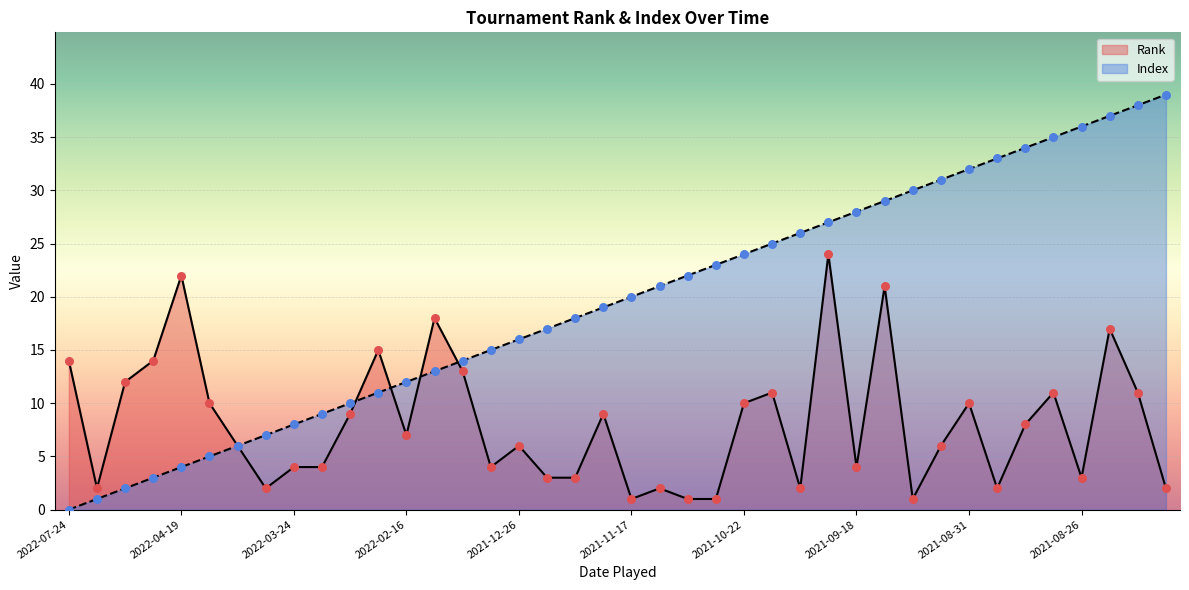

Which series reaches the maximum Y coordinate?

Index